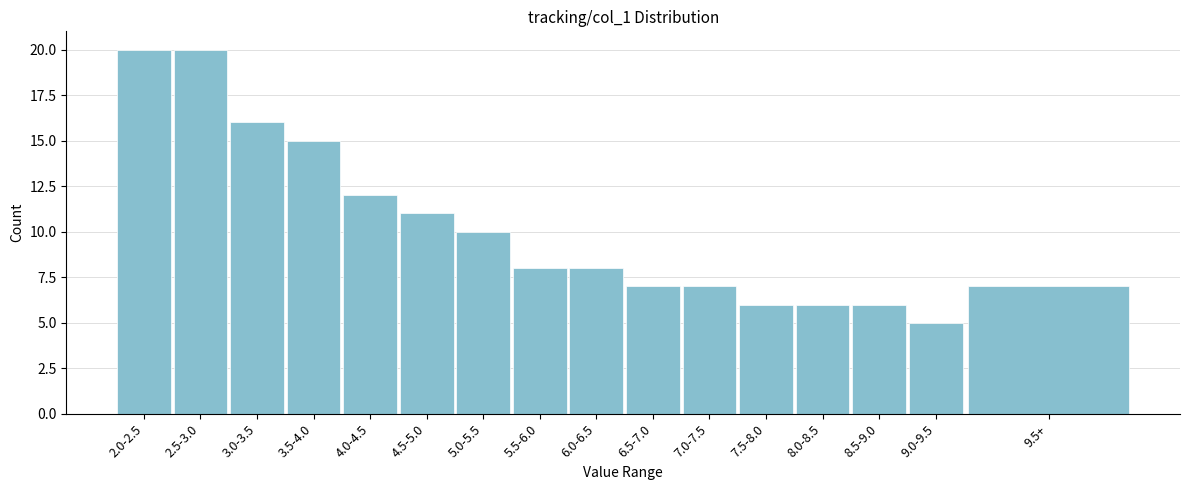

Reading right to left, list all the values displayed in this chart.

7	5	6	6	6	7	7	8	8	10	11	12	15	16	20	20